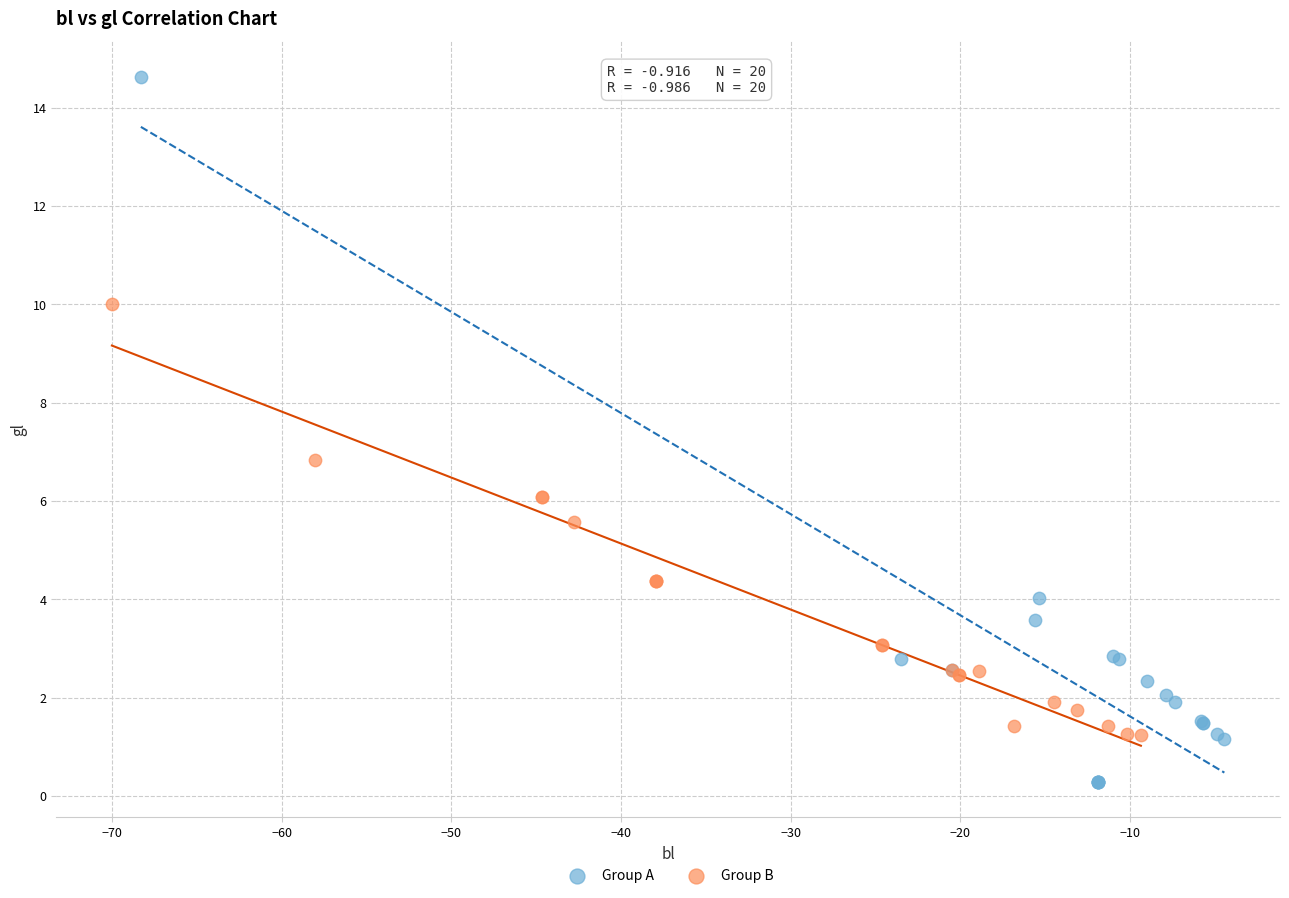

Which series reaches the minimum Y coordinate?

Group A